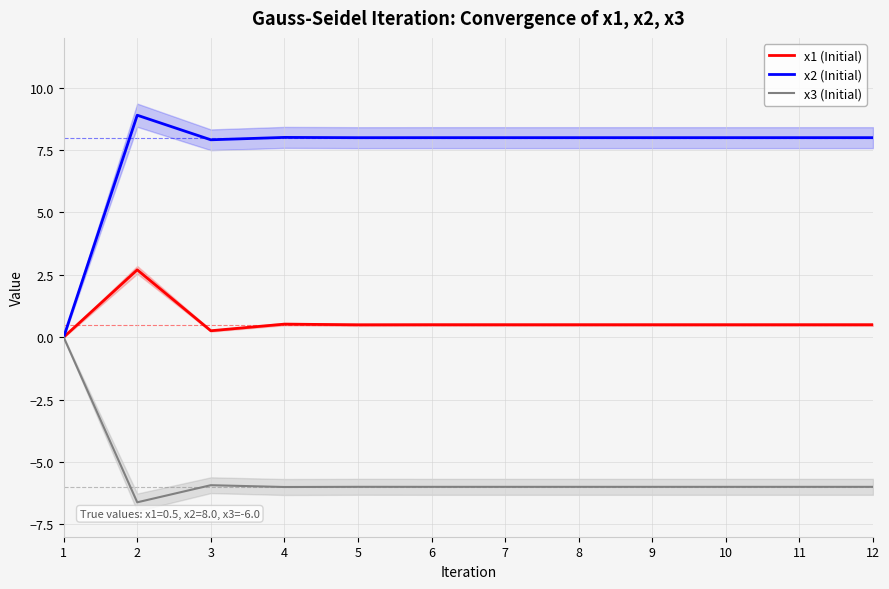

How many lines are shown in the chart?

3